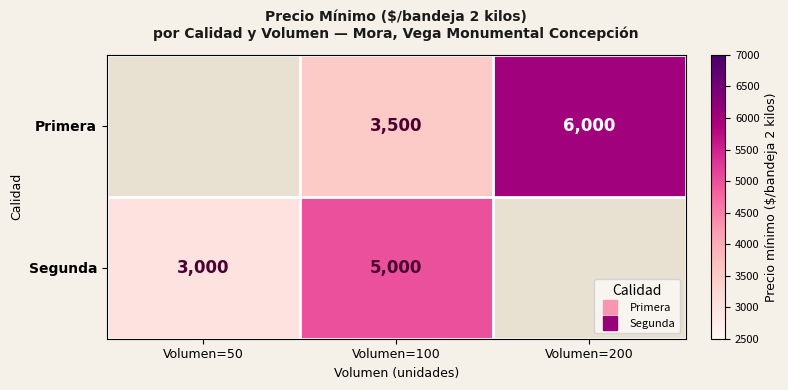

What is the approximate value of Primera at Volumen=200?

6000.0